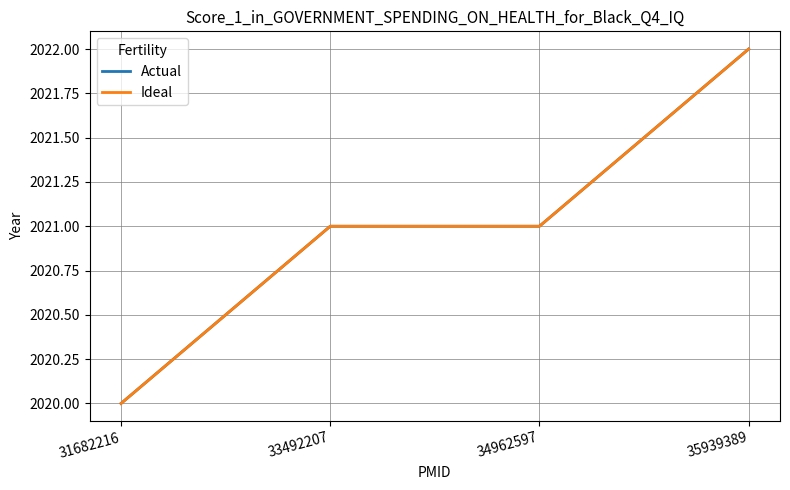

Does the chart display data point markers on the line(s)?

No